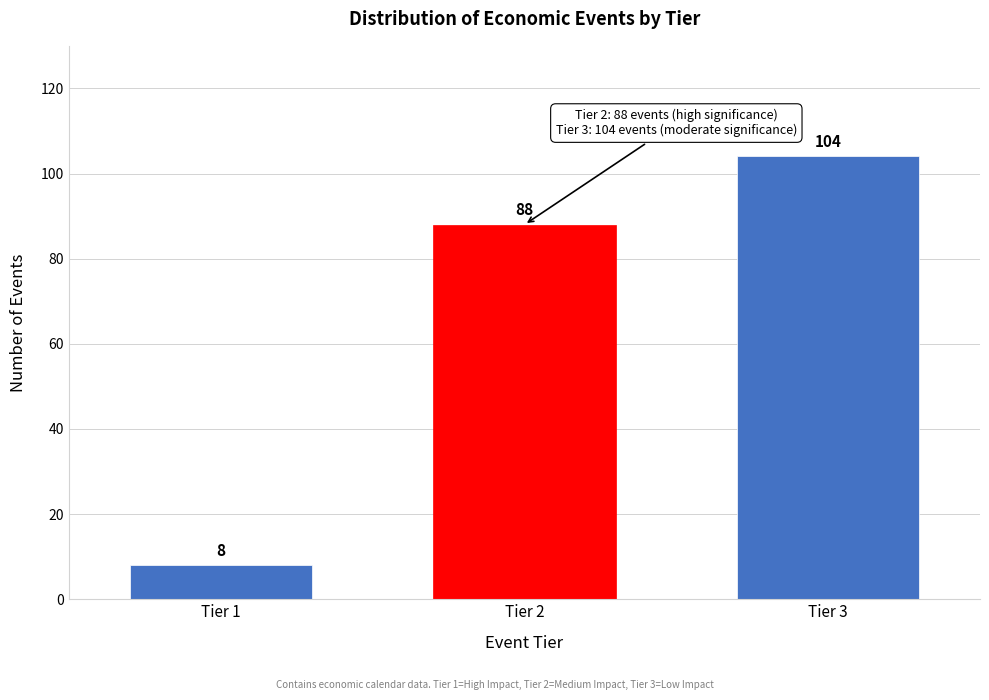

Reading left to right, extract all data points from this chart.

8	88	104